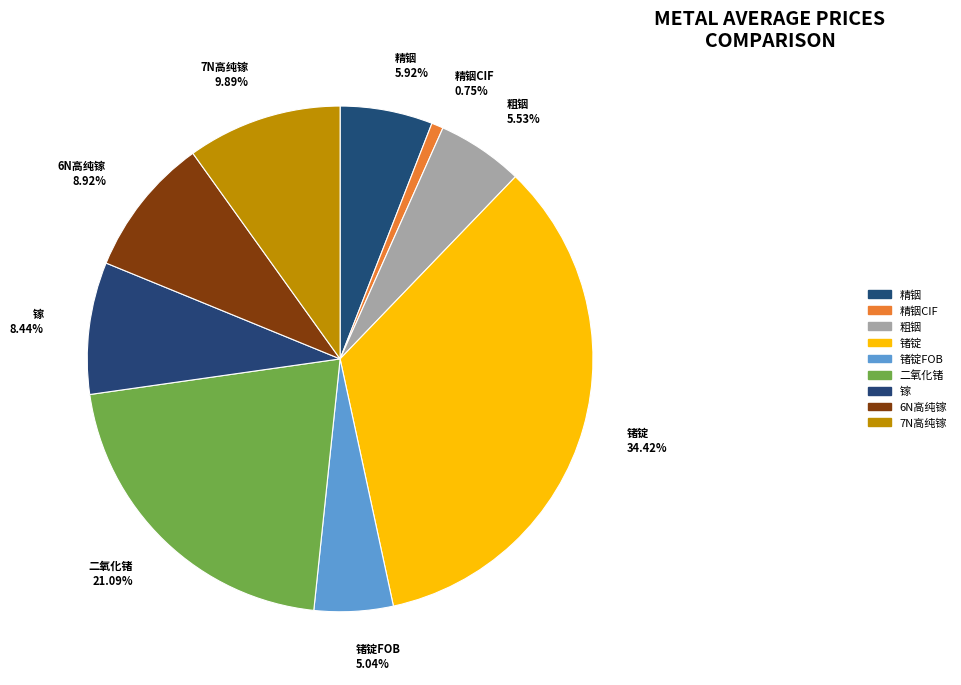

To the nearest percent, what is the difference between the 镓 and 粗铟 slice percentages?

3%